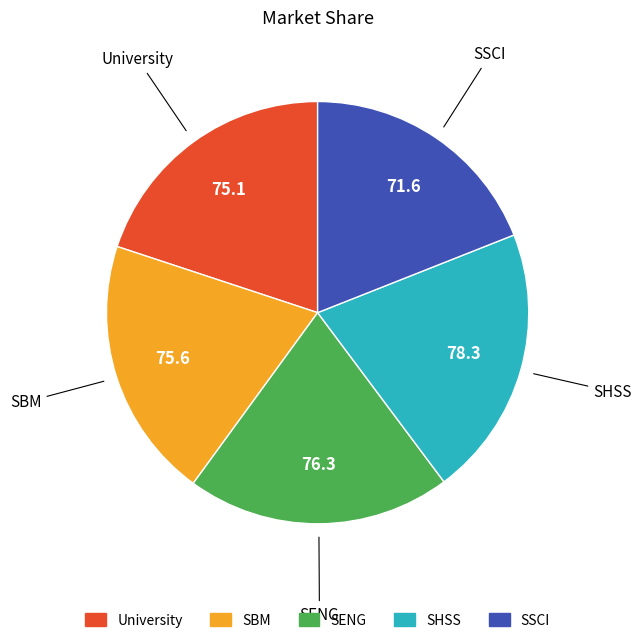

Approximately how many times larger is the value at SBM compared to SSCI?

1.1